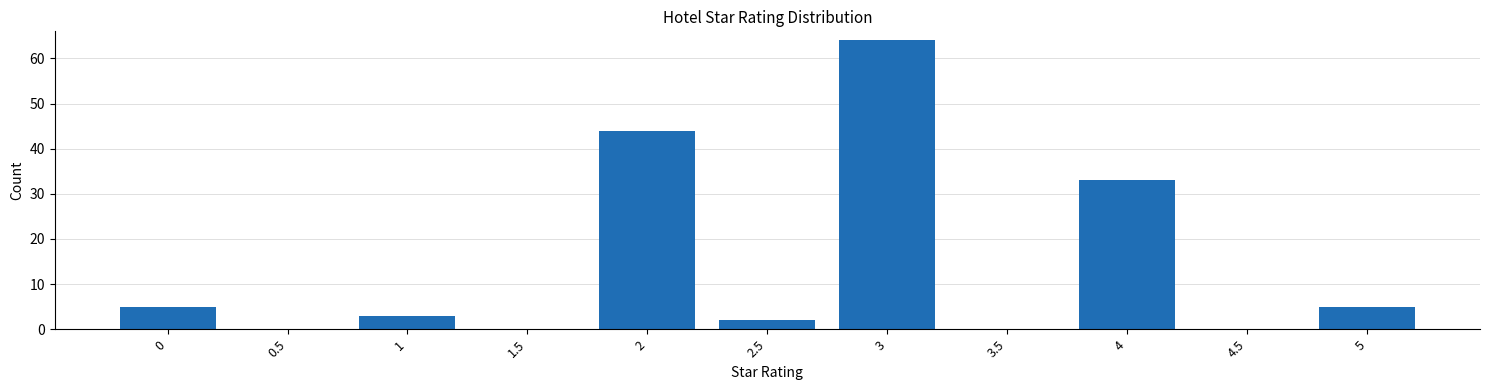

Reading left to right, what are all the values shown in this chart?

0=5	0.5=0	1=3	1.5=0	2=44	2.5=2	3=64	3.5=0	4=33	4.5=0	5=5